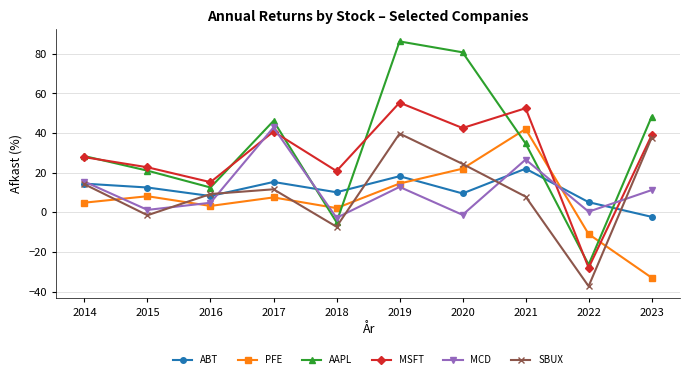

How many negative values does the MSFT series have?

1